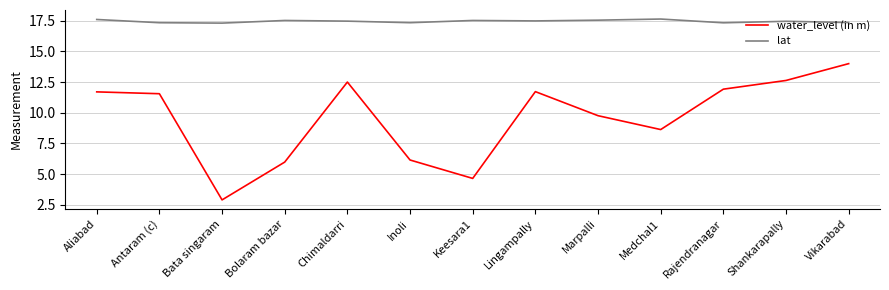

Rank the series by their average value, from highest to lowest.

lat, water_level (in m)